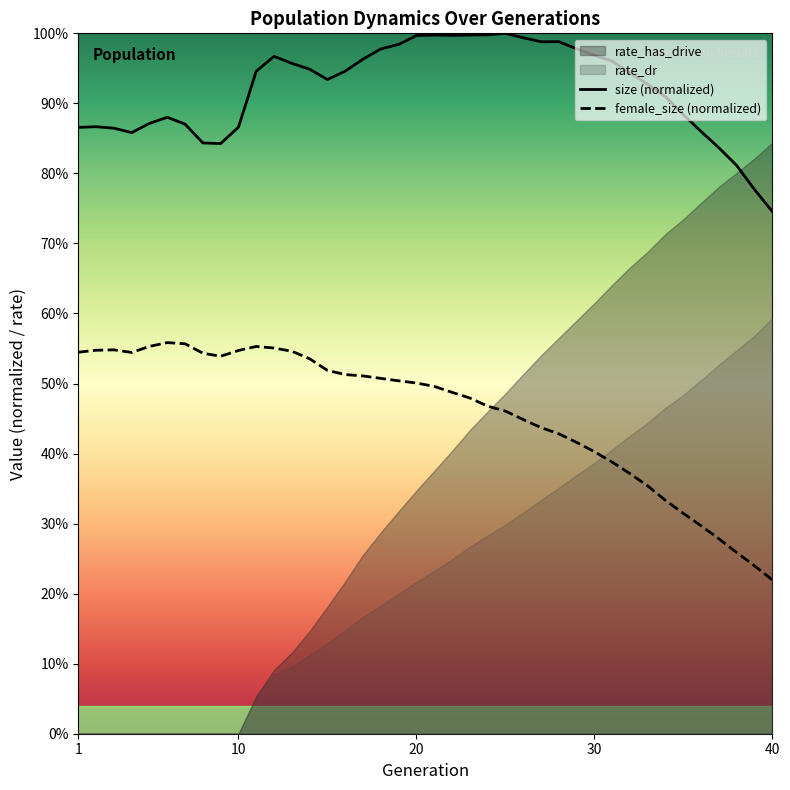

What is the difference between the second highest and minimum values in the size series?

0.3